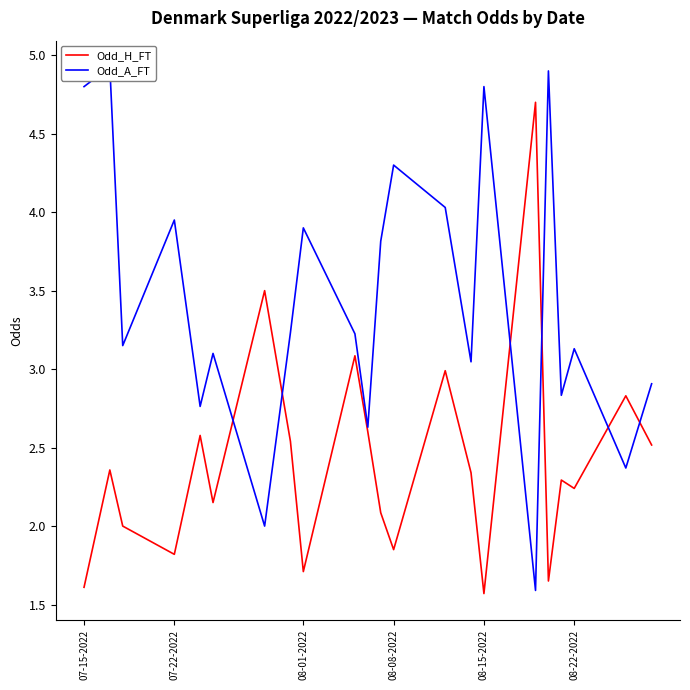

What is the maximum value for Odd_H_FT?

4.7